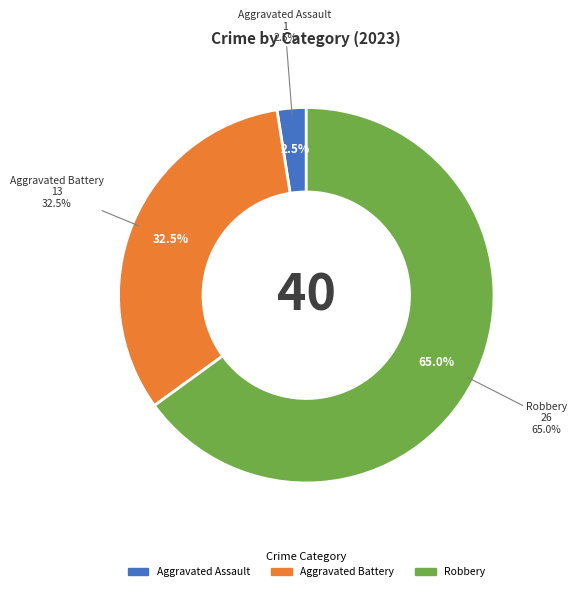

The Aggravated Battery slice represents 25% of the pie. True or false?

False